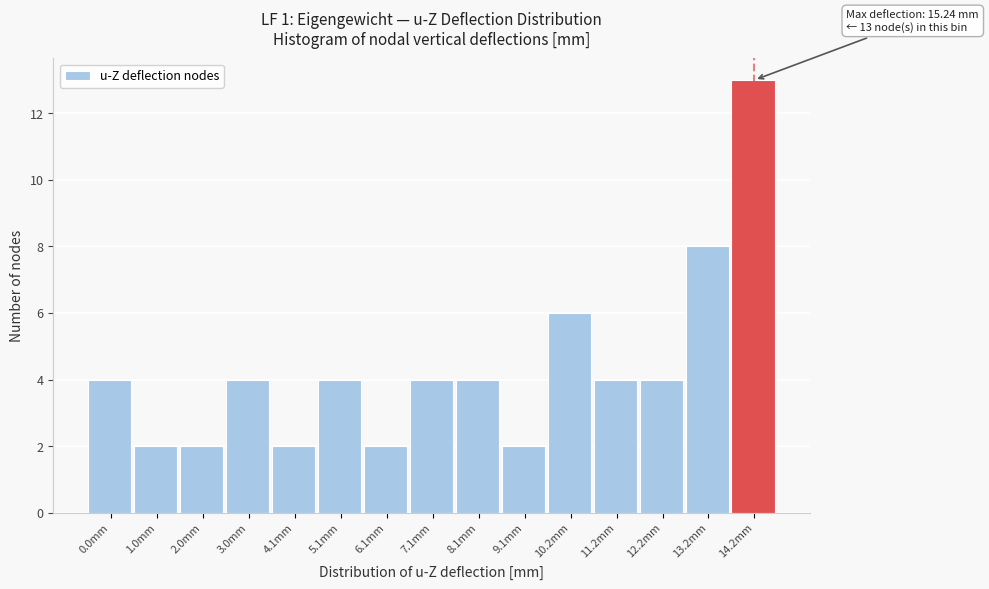

Reading right to left, transcribe all the data shown in this chart.

13	8	4	4	6	2	4	4	2	4	2	4	2	2	4